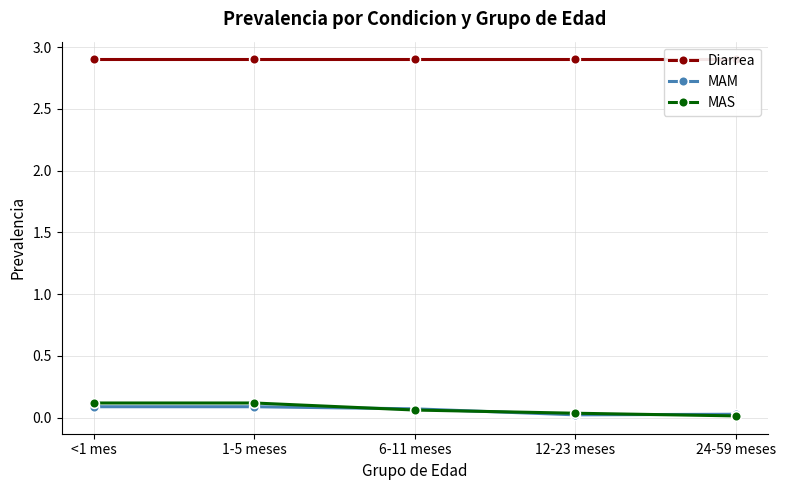

Is it true that Diarrea equals 2.9 at 1-5 meses?

True